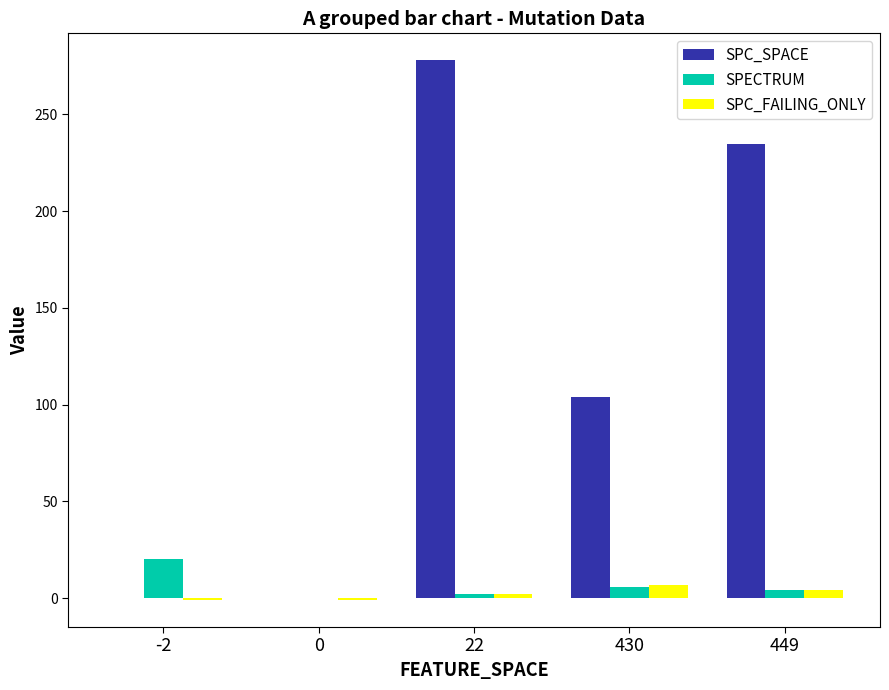

Which series changed the most between -2 and 449?

SPC_SPACE